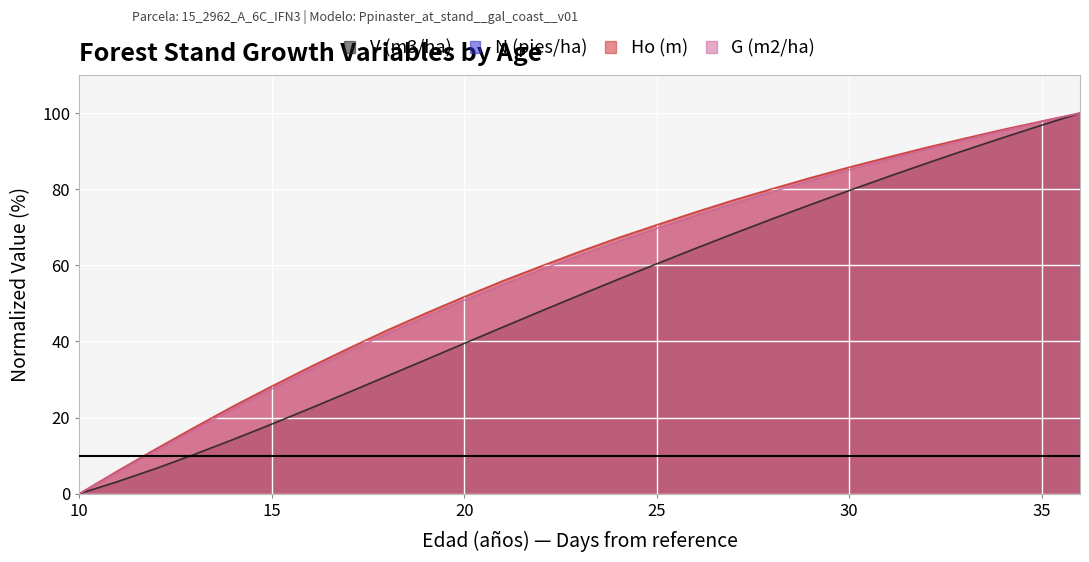

Is it true that G (m2/ha) equals 24.6 at 25?

False